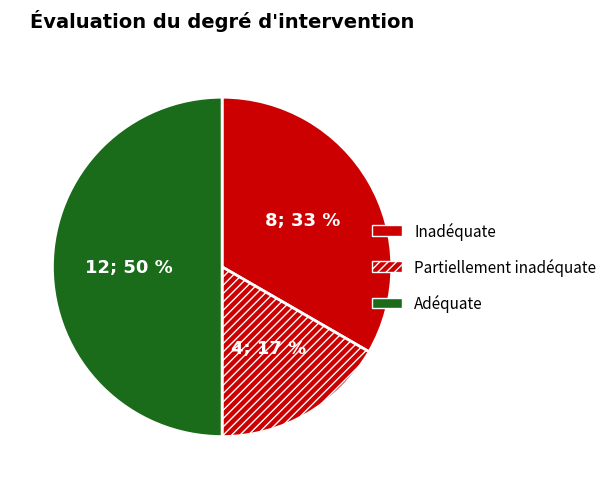

Count the number of slices in the pie.

3